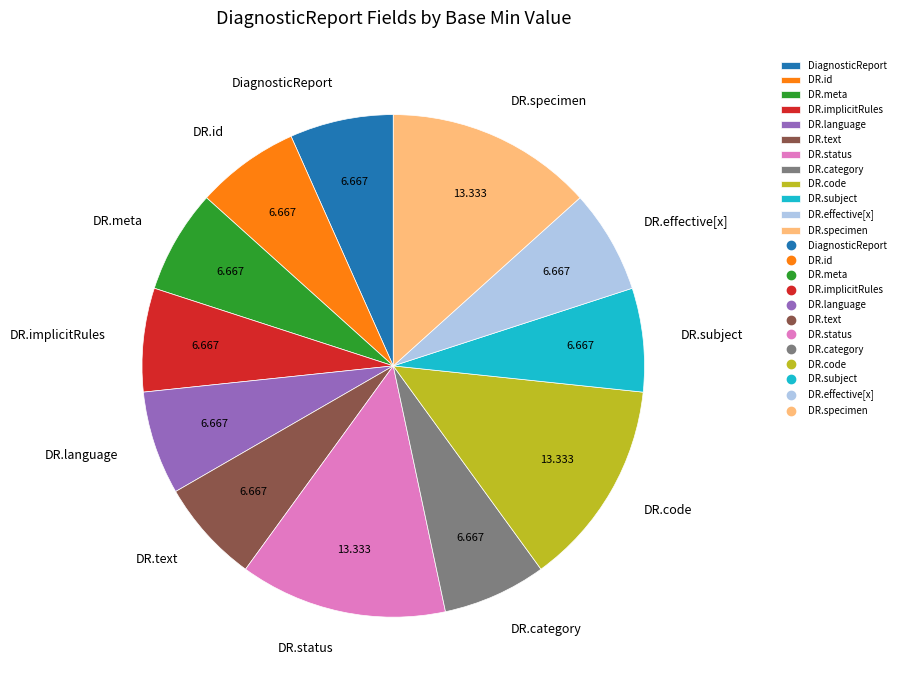

Is there any slice that represents more than half of the pie?

No